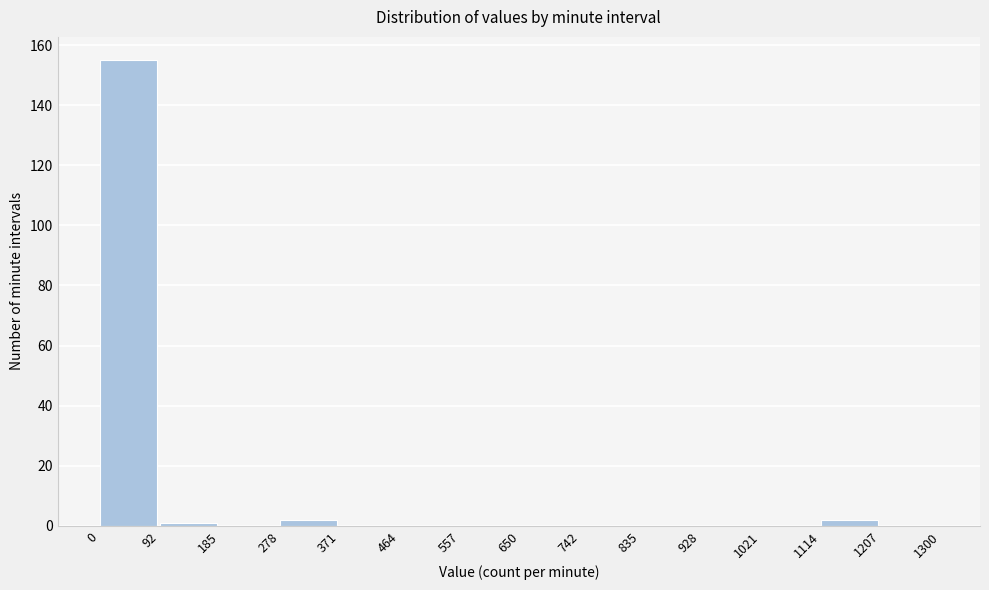

What is the height of the bar covering 1114 to 1207 on the x-axis? The values are not printed on the chart, so give them approximately, as read against the axis.

2